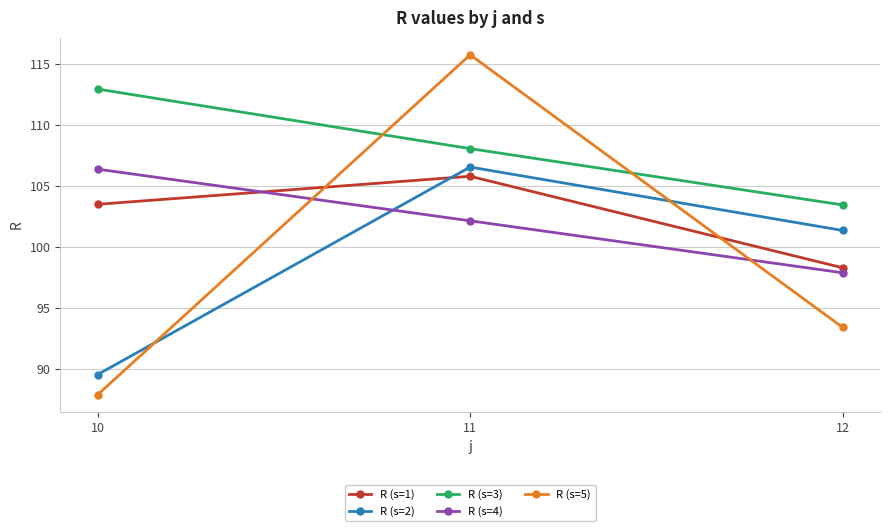

What is the average value of the R (s=4) series?

102.1